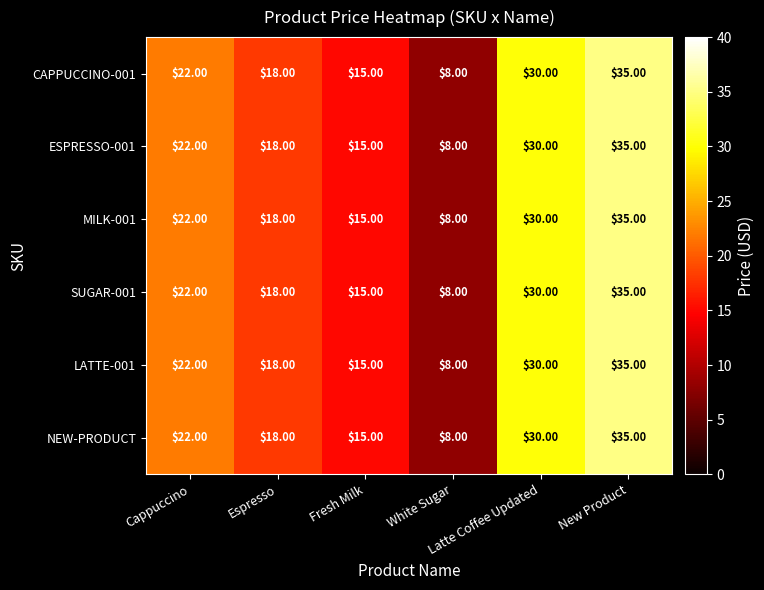

What is the sum of all MILK-001 values?

128